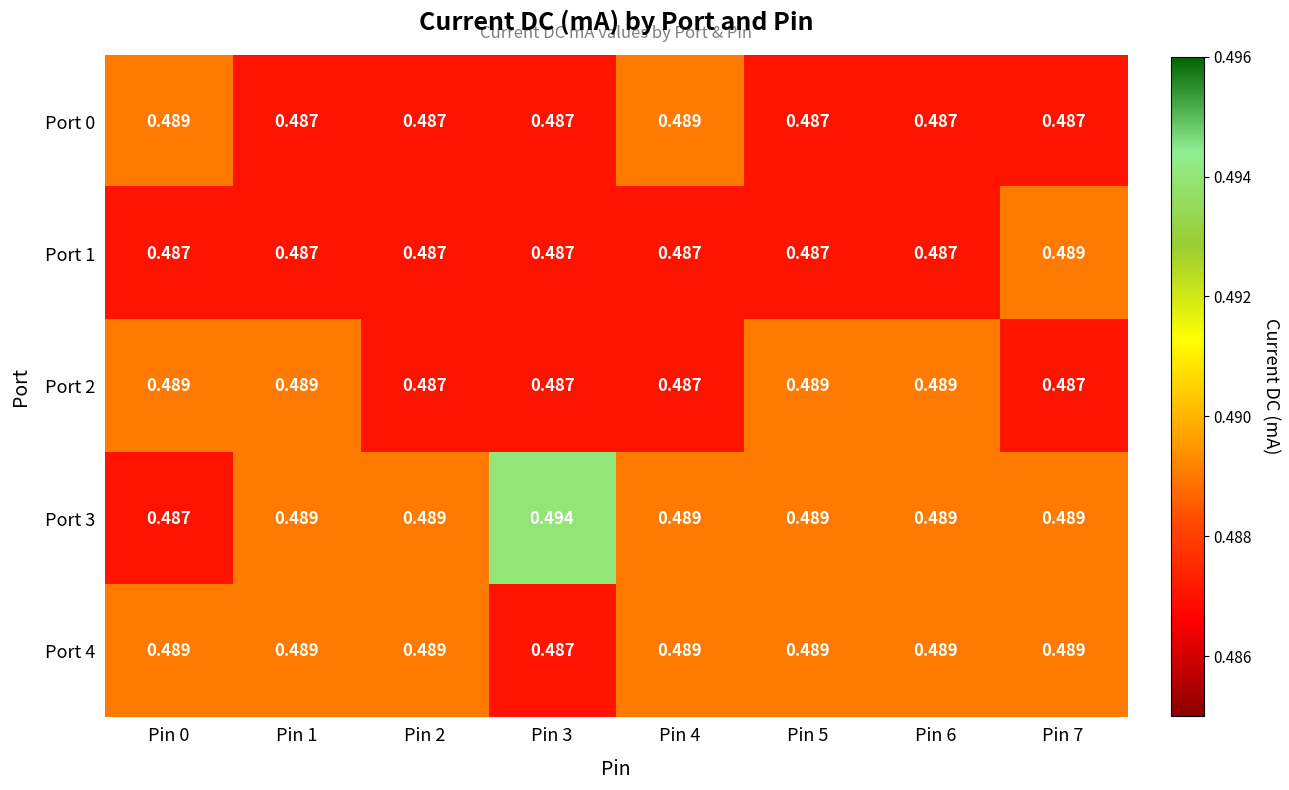

Is the value of Port 4 at Pin 0 greater than the value of Port 0 at Pin 3?

Yes